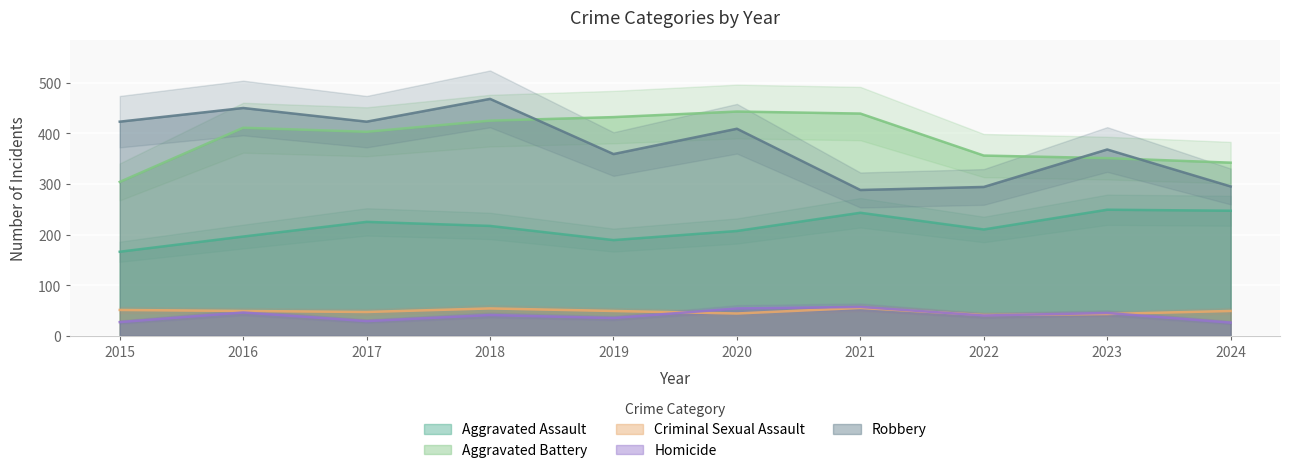

At which category is the sum across all series the highest?

2018